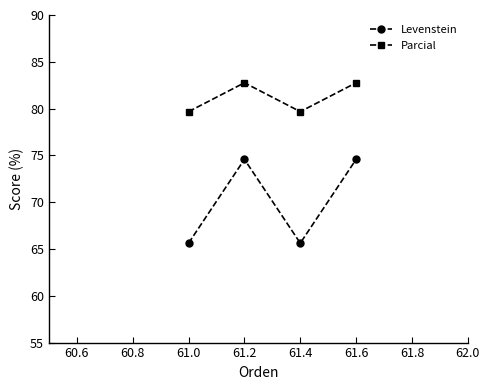

How many values in the Levenstein series are below 74?

2